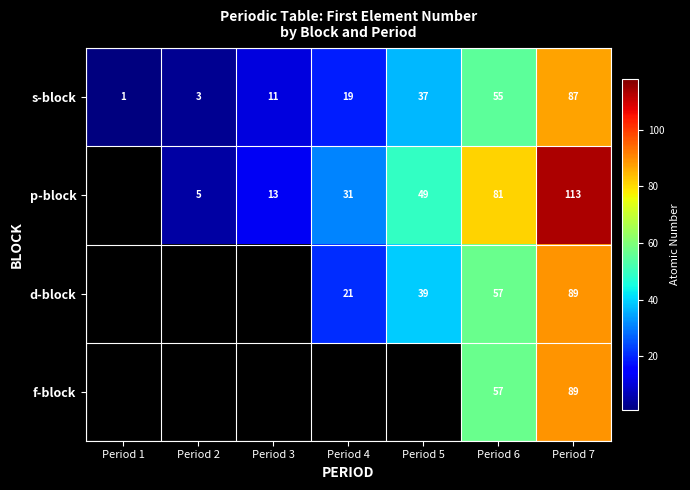

True or false: p-block has a value of 5 at Period 2.

True